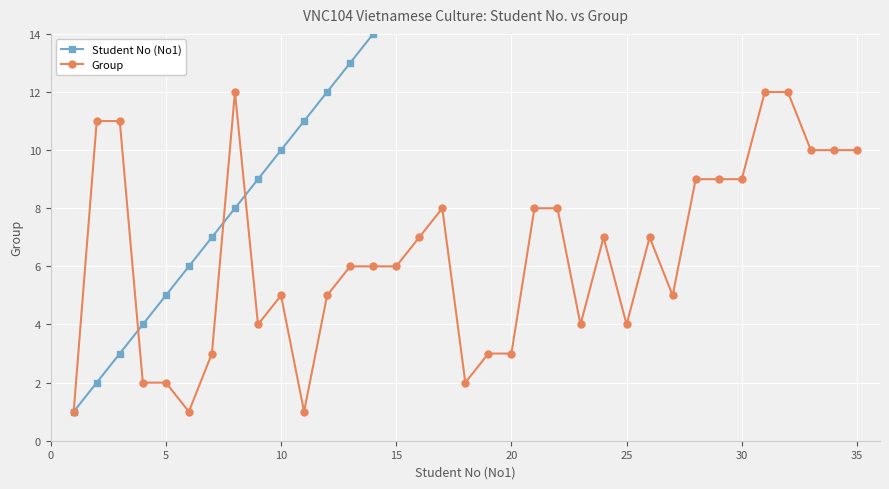

True or false: Group has more than 0 points higher than both neighbors.

True